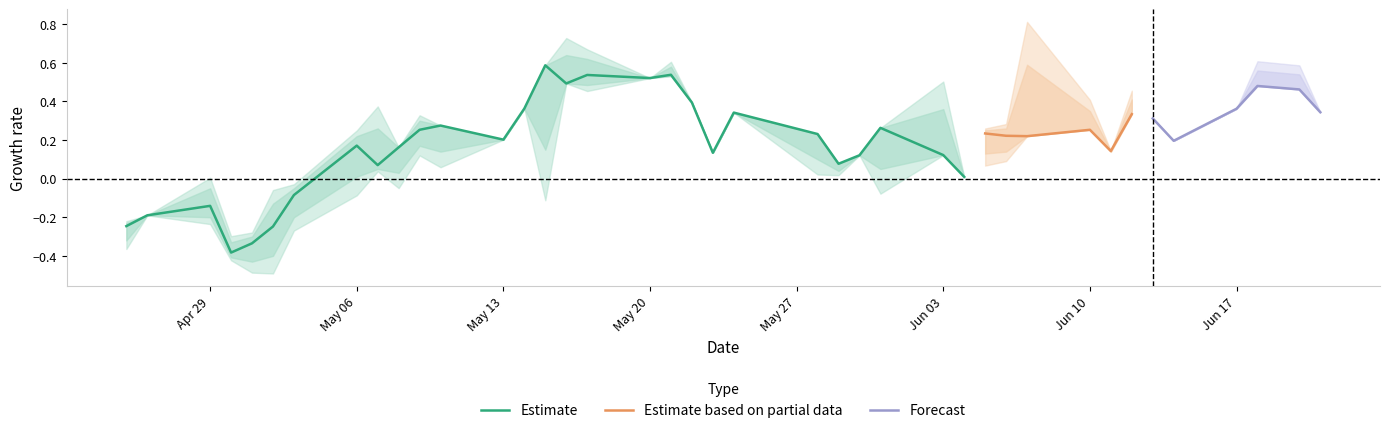

What is the maximum value for Estimate?

0.6